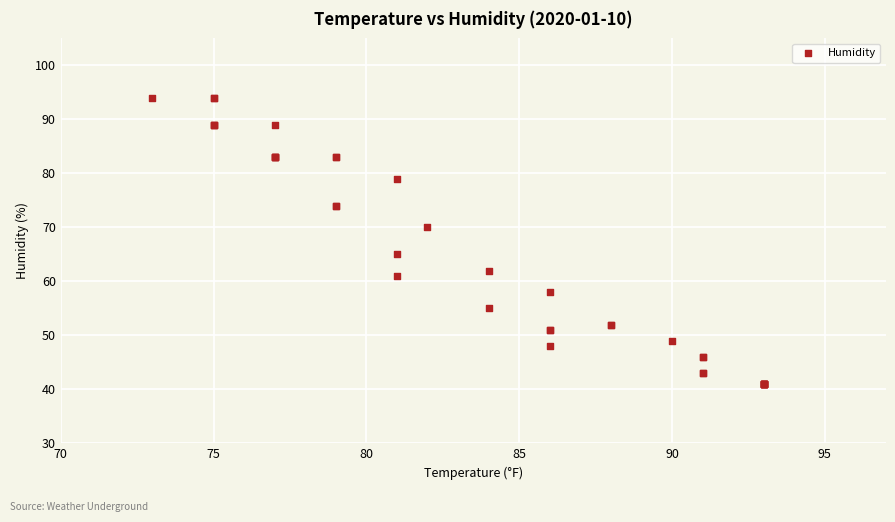

What Y value in the scatter plot is closest to 67?

65